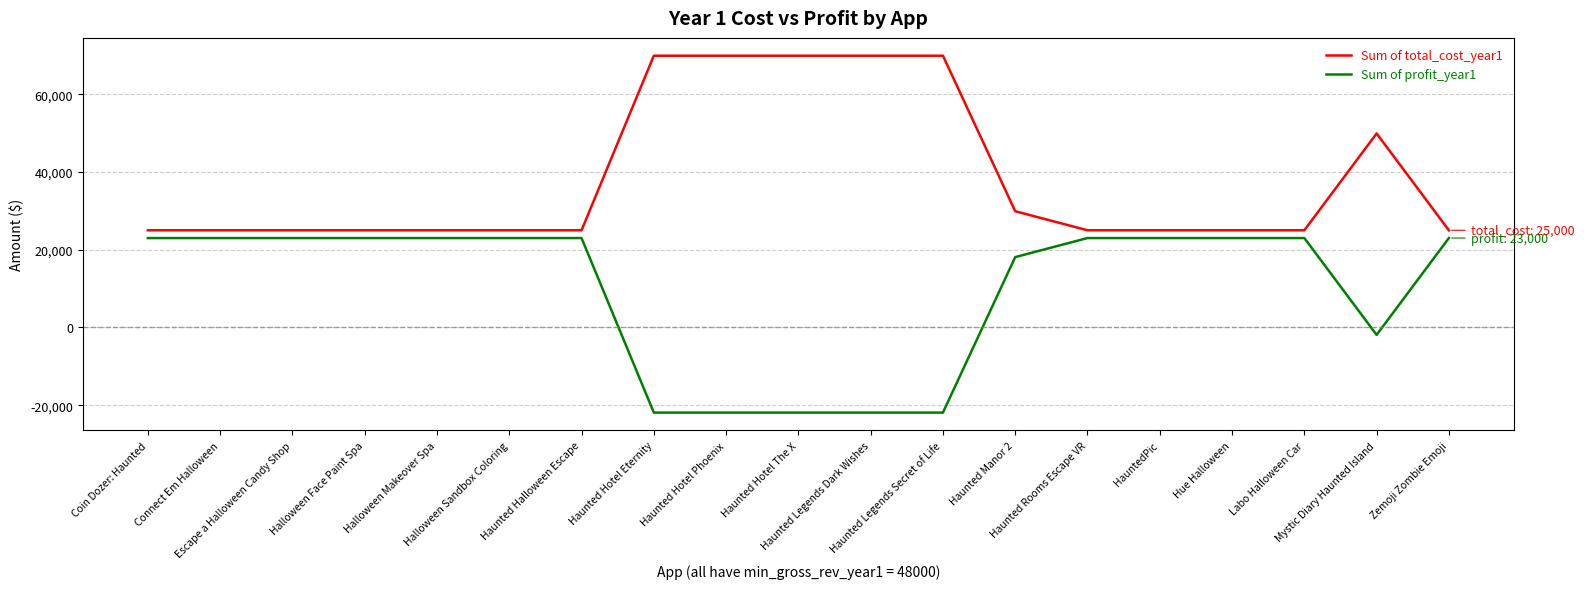

What is the maximum value shown in the chart?

69900